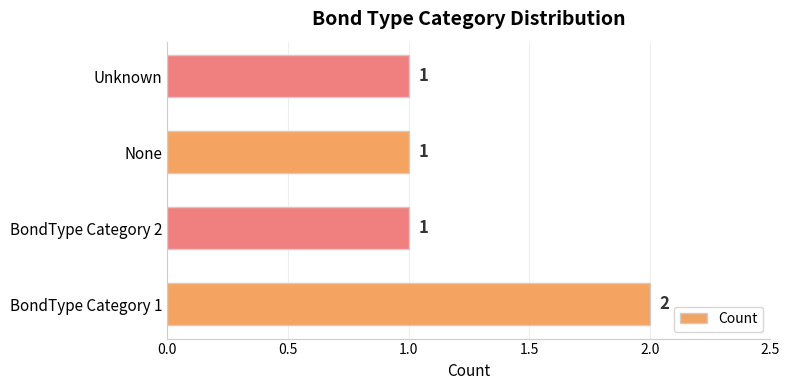

Count the values in the range 1 to 2.

4